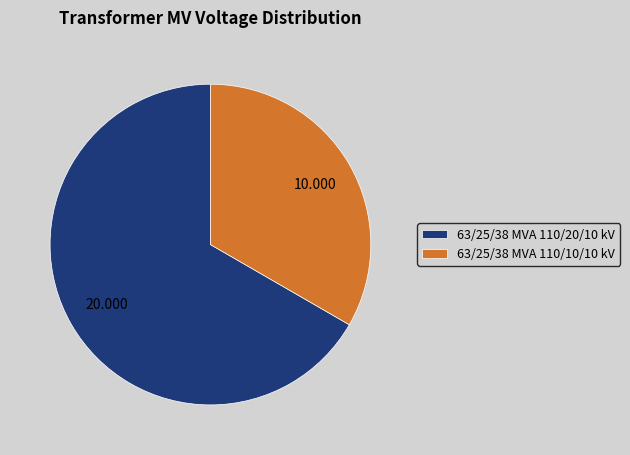

Approximately how many times larger is the value at 63/25/38 MVA 110/10/10 kV compared to 63/25/38 MVA 110/20/10 kV?

0.5